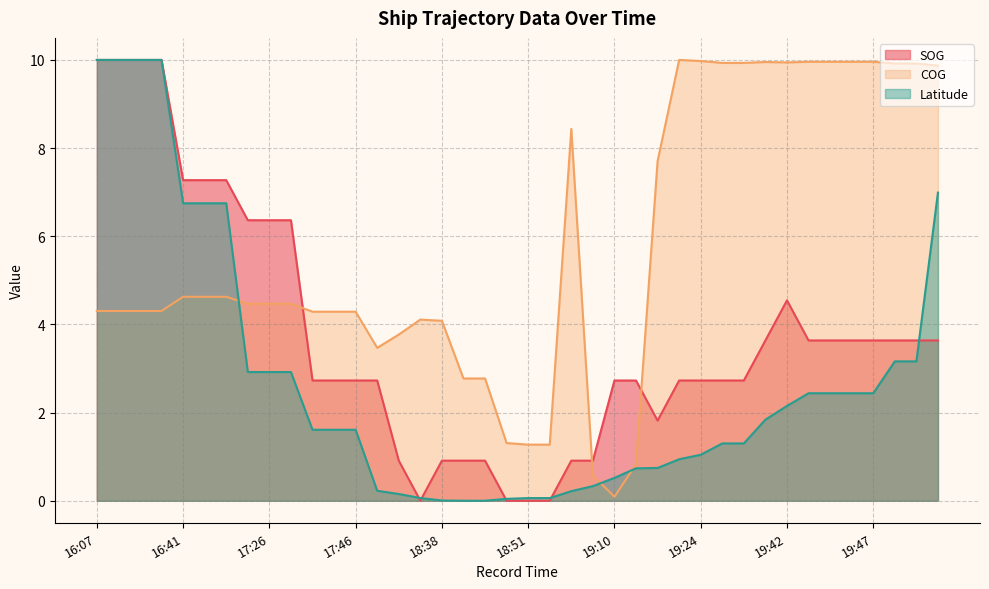

Does the chart have visible grid lines?

Yes